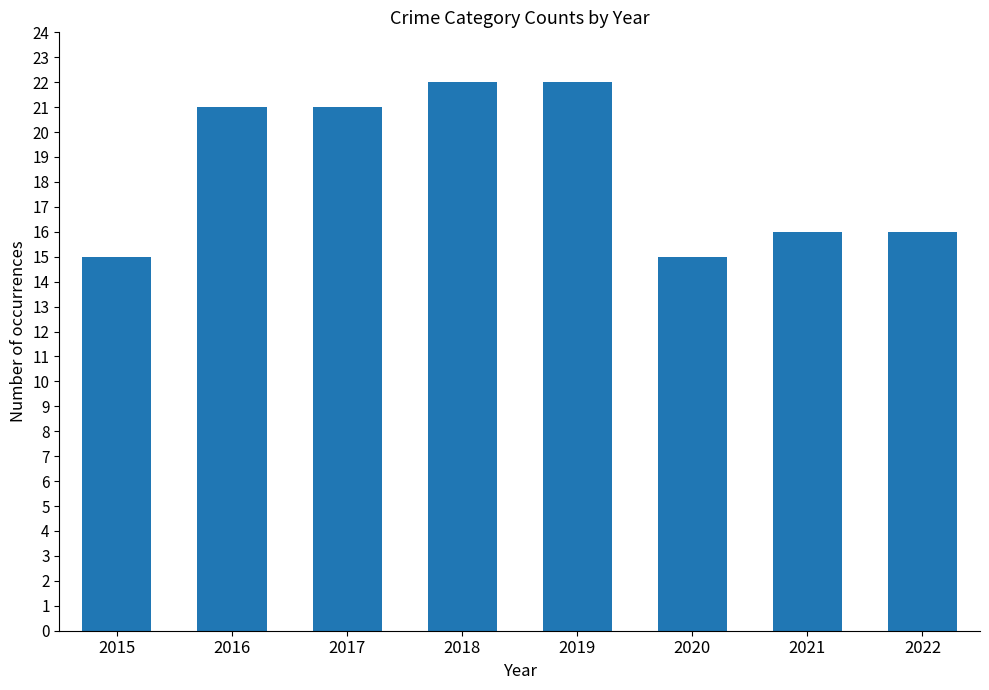

What is the sum of all values?

148